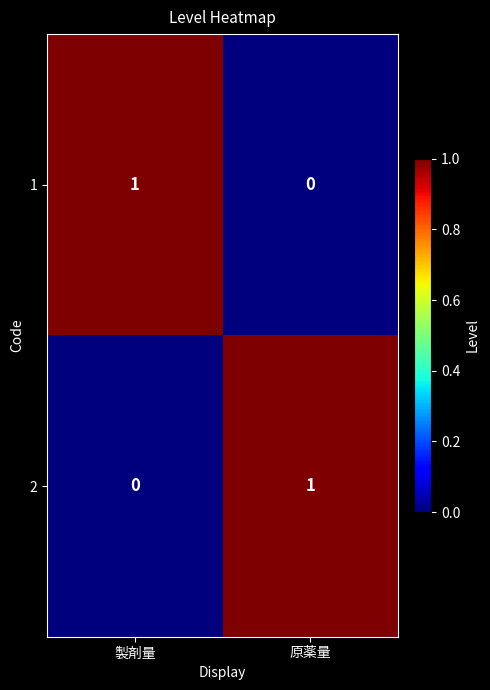

The value of 2 at 原薬量 is 1. True or false?

True